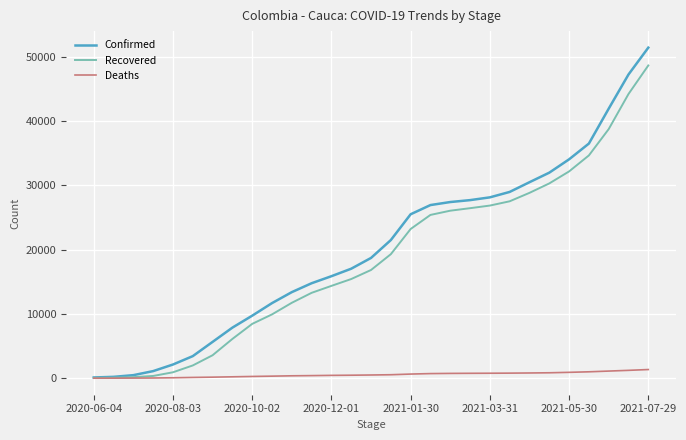

Which series has the widest spread of values?

Confirmed